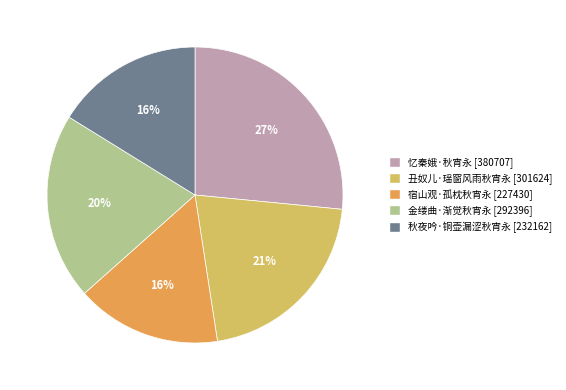

To the nearest percent, what percentage of the pie is 宿山观·孤枕秋宵永?

16%